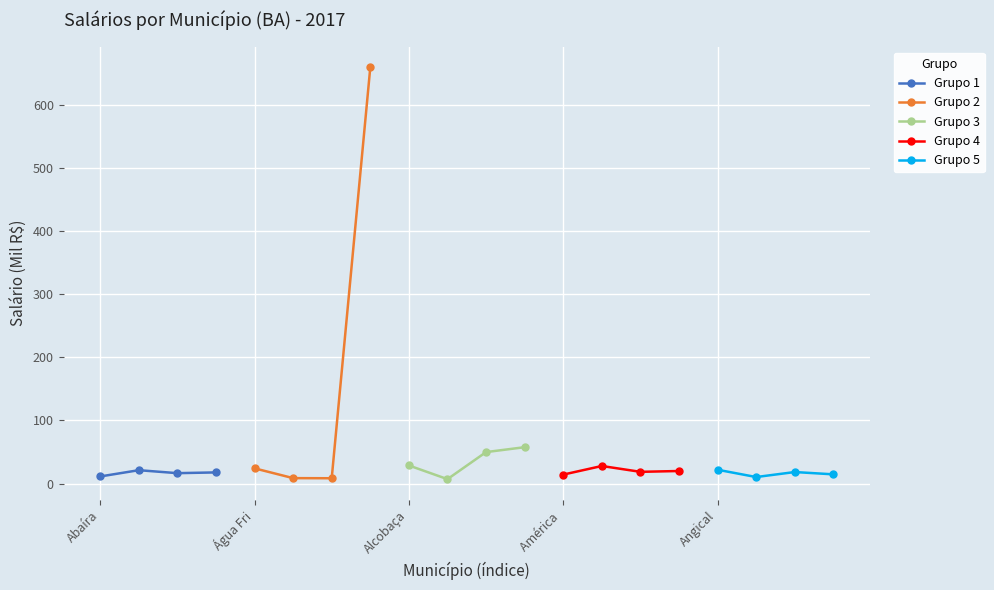

Which series has the largest total across all categories?

Grupo 2